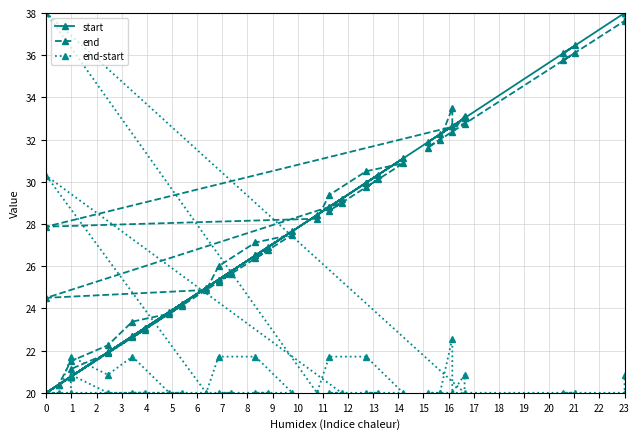

Count the number of data series in this chart.

3